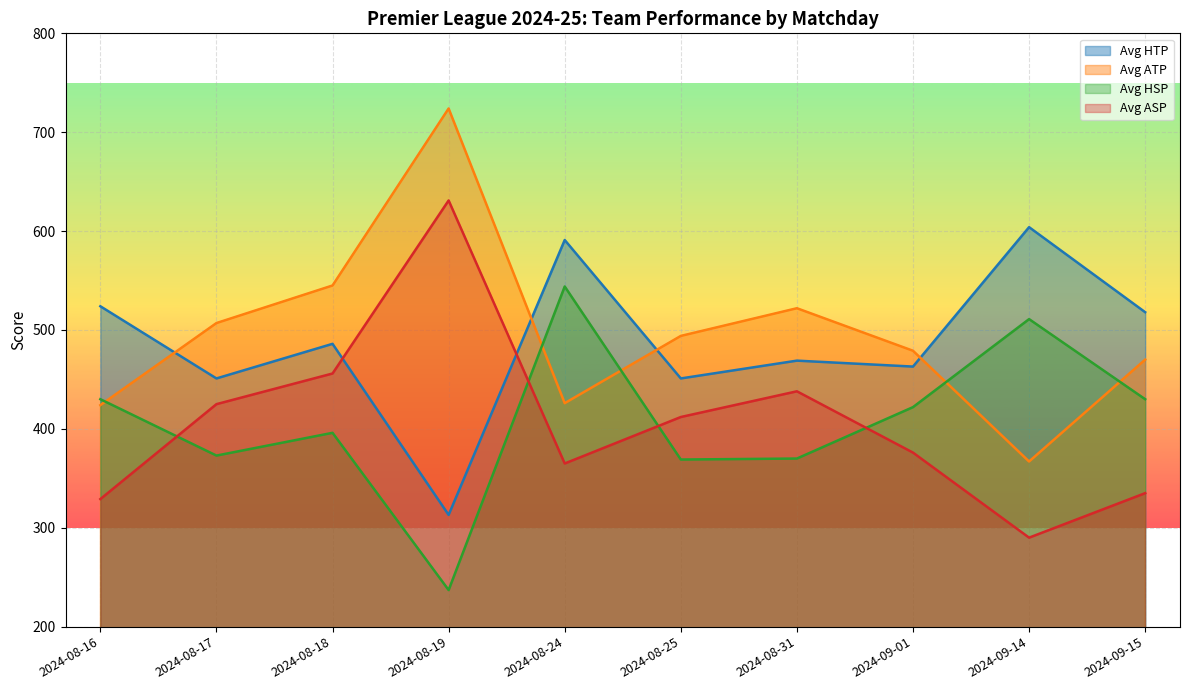

What is the total value across all series at 2024-09-01?

1740